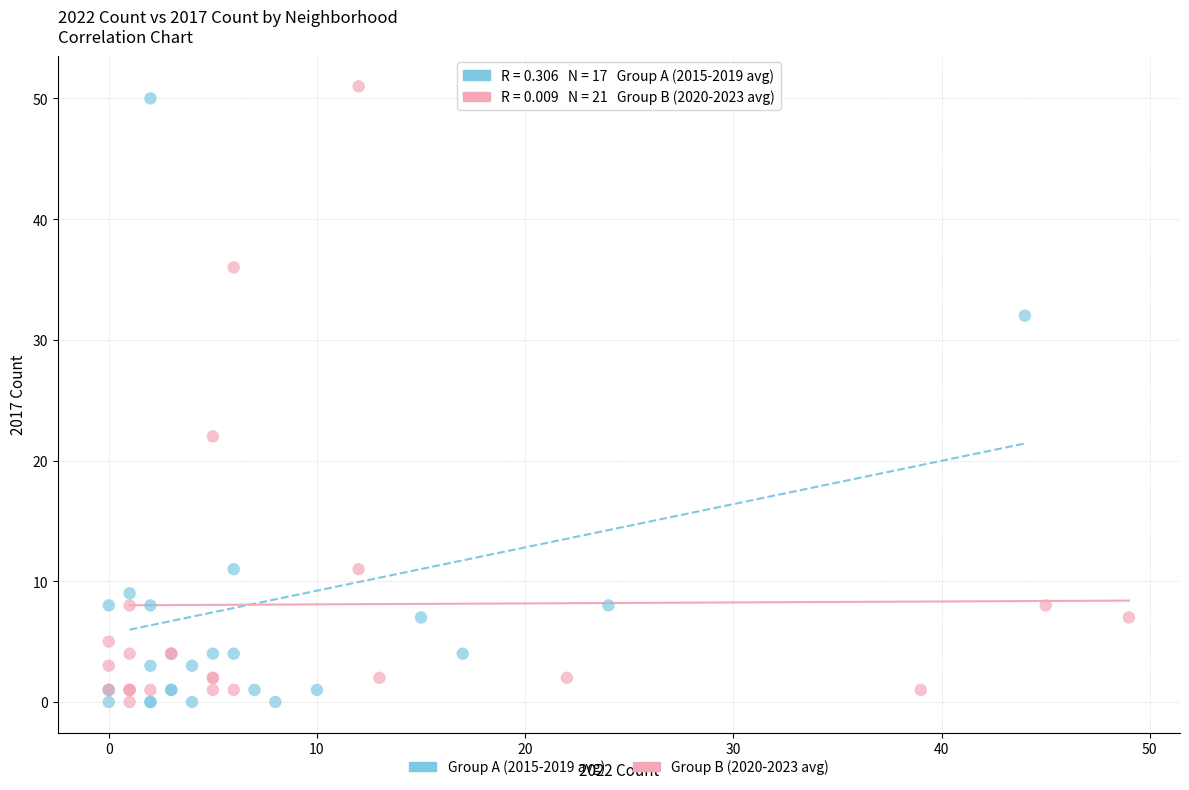

Which series reaches the maximum Y coordinate?

Group B (2020-2023 avg)